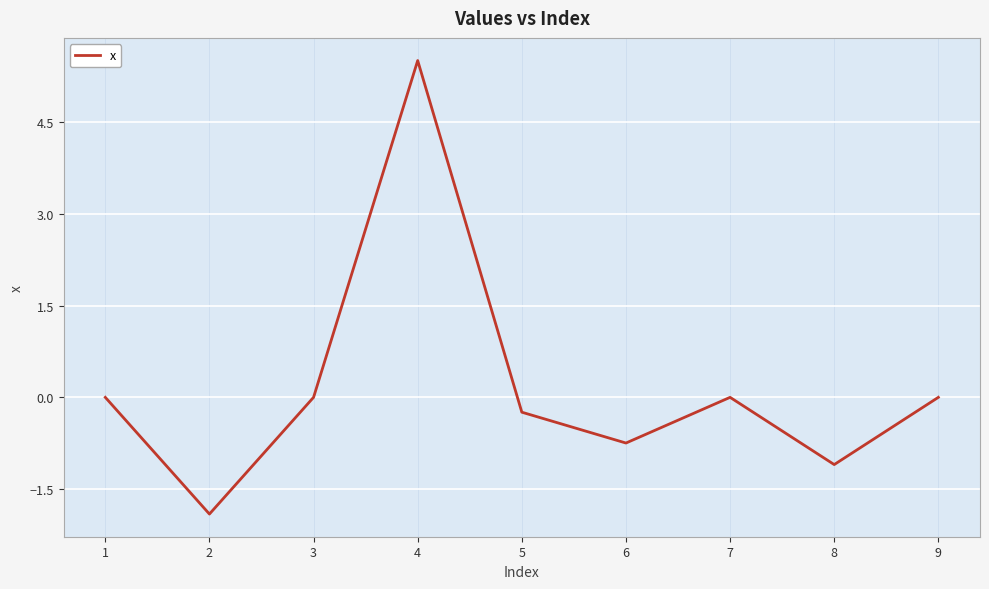

Is it true that the value at 8 is -1.9?

False